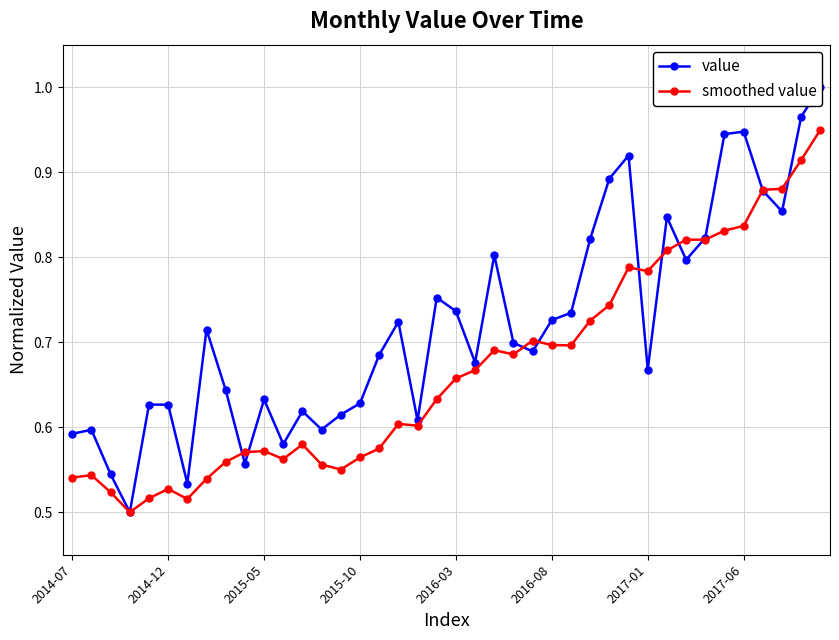

What position from the left is 22?

23